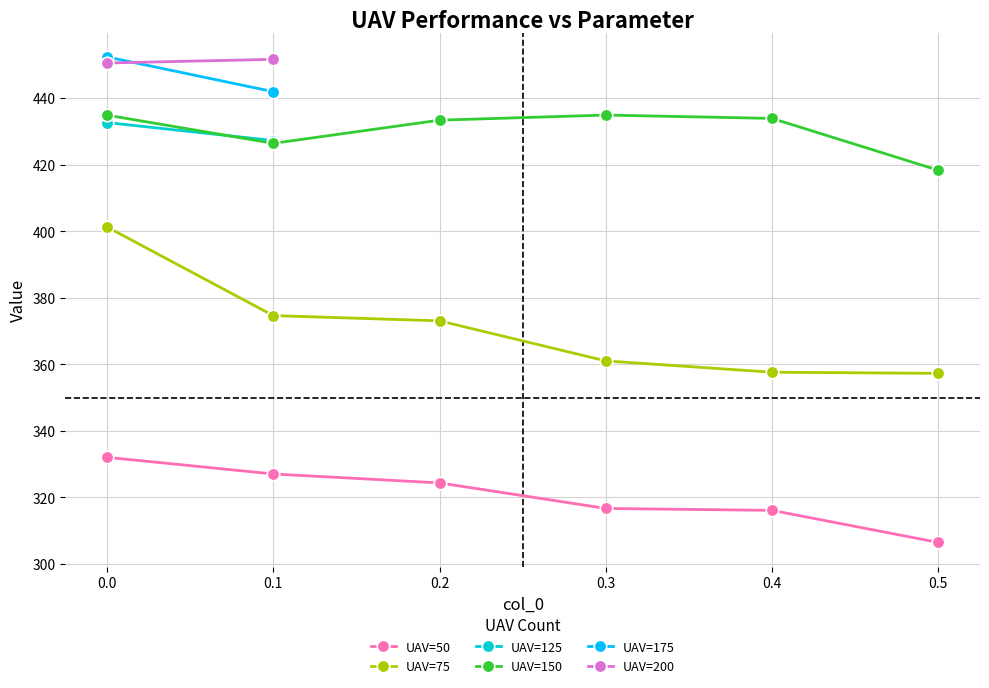

What is the maximum value shown in the chart?

434.9